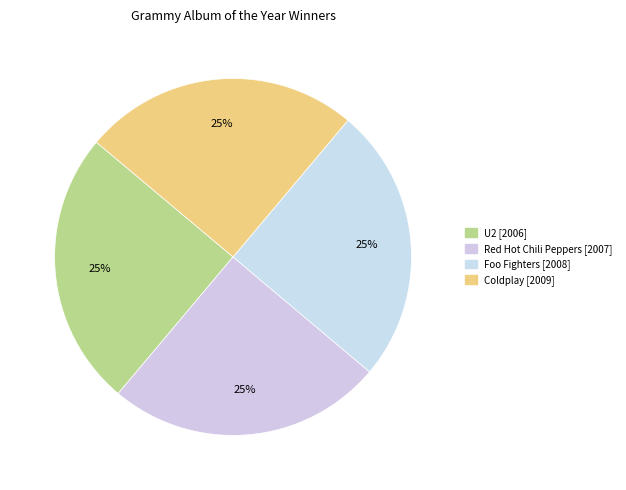

Is Coldplay the majority of the pie?

No